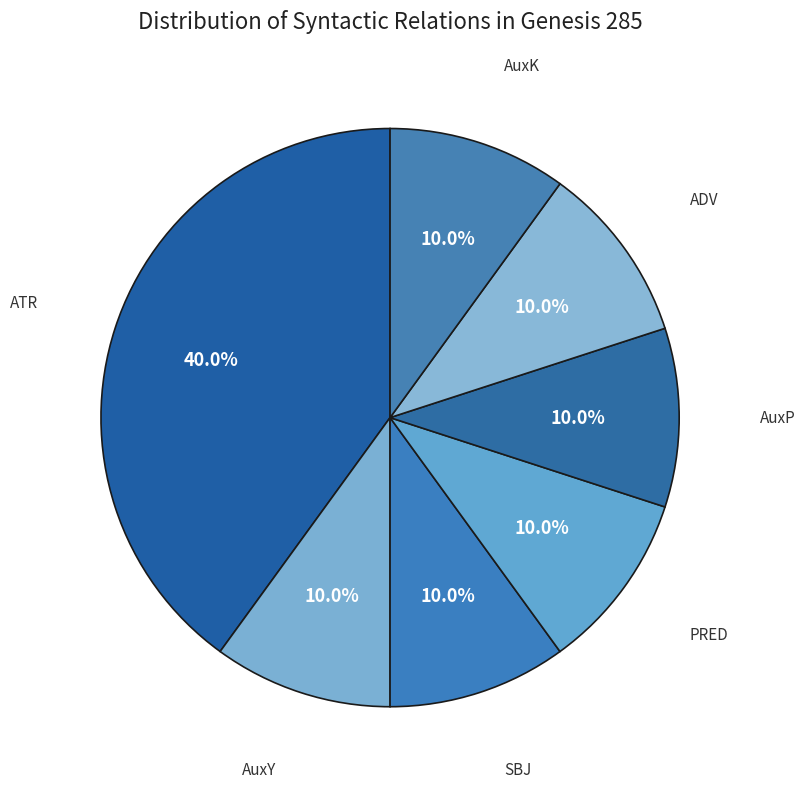

What percentage is the ATR slice, to the nearest percent?

40%